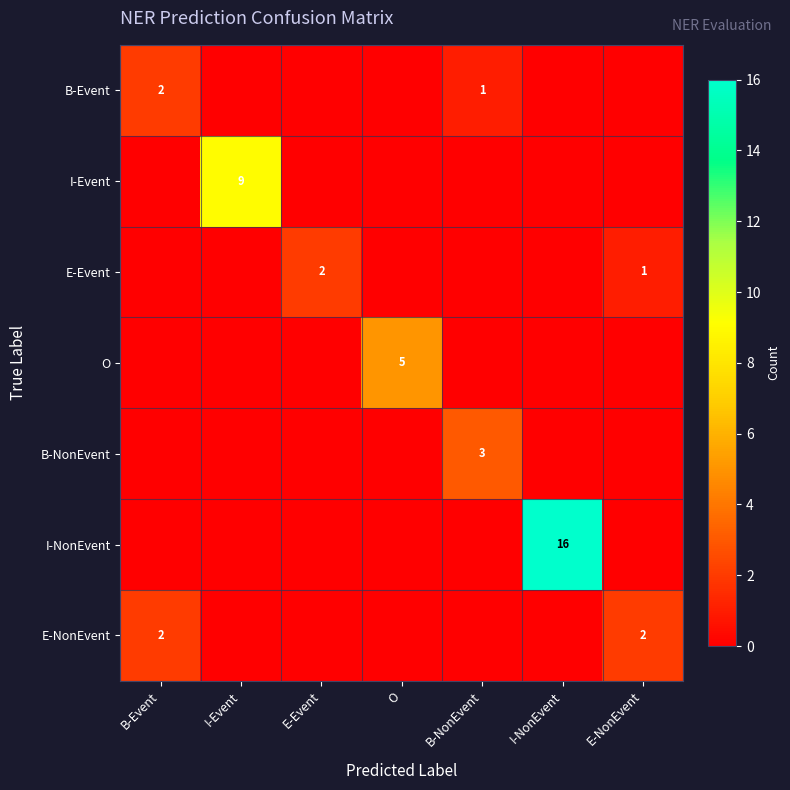

True or false: E-NonEvent has a value of 2 at E-NonEvent.

True